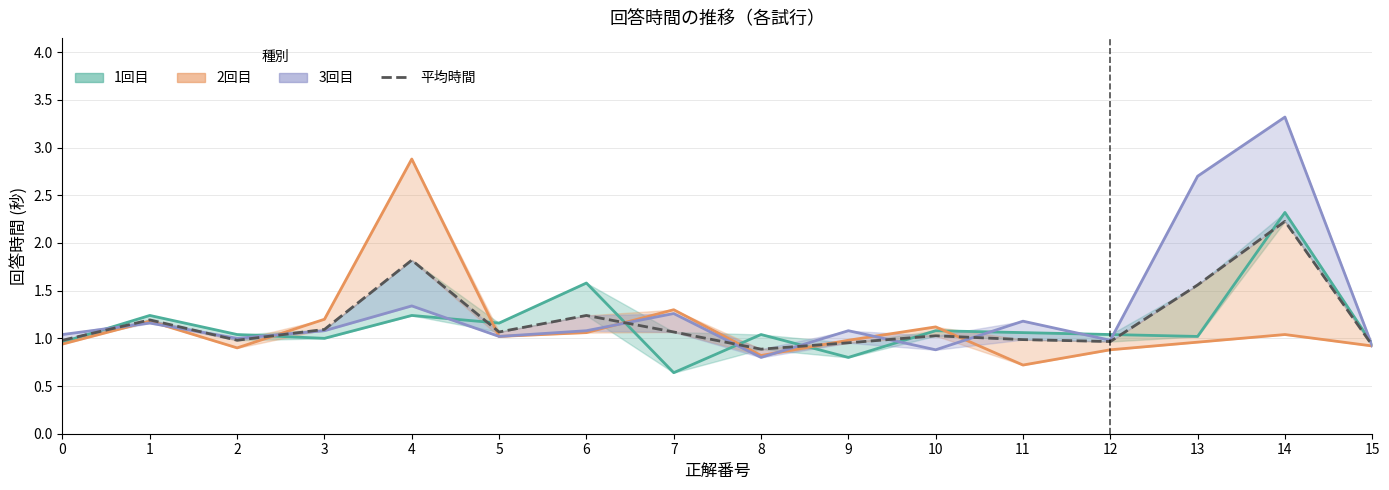

What is the value of the 平均時間 point at the 3rd from the left?

1.0